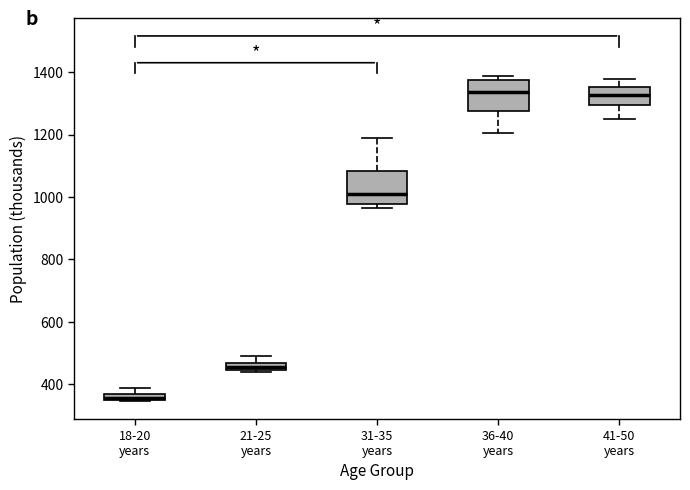

Where does the lower whisker of the box for 41-50 years end on the y-axis? The values are not printed on the chart, so give them approximately, as read against the axis.

1260